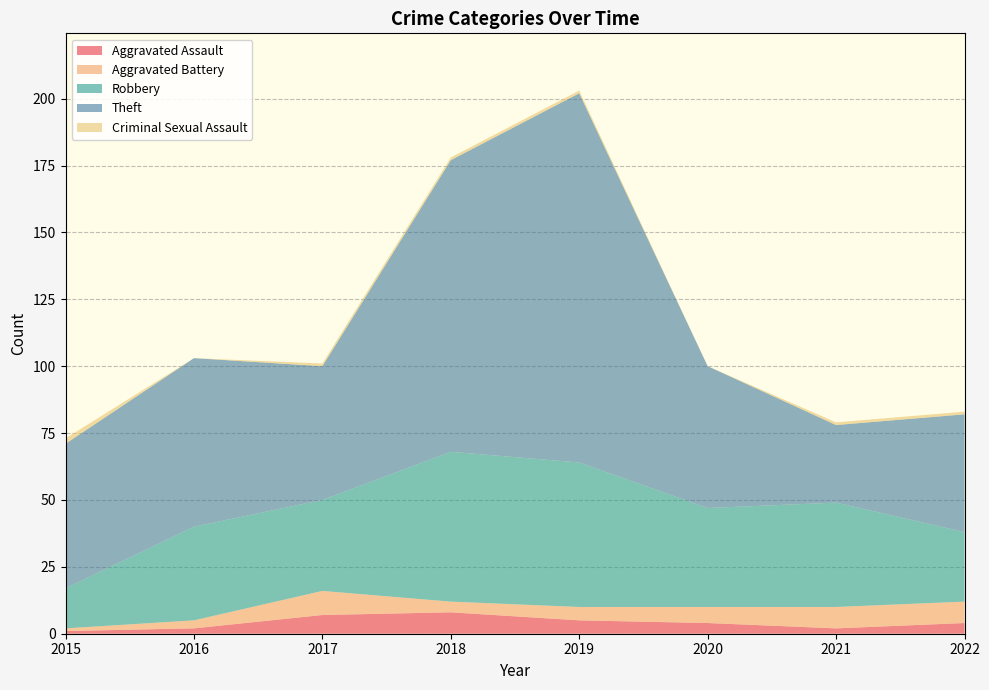

Reading left to right, list all the values displayed in this chart.

Aggravated Assault: 1	2	7	8	5	4	2	4
Aggravated Battery: 1	3	9	4	5	6	8	8
Robbery: 15	35	34	56	54	37	39	26
Theft: 54	63	50	109	138	53	29	44
Criminal Sexual Assault: 2	0	1	1	1	0	1	1
Total: 73	103	101	178	204	100	79	84